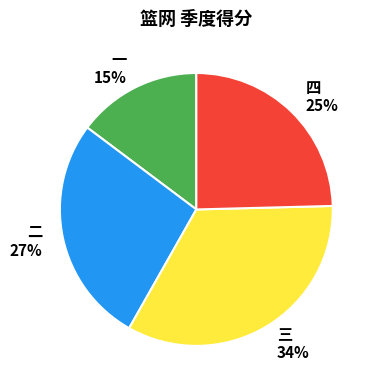

To the nearest percent, what is the difference between the largest and smallest slice percentages?

19%